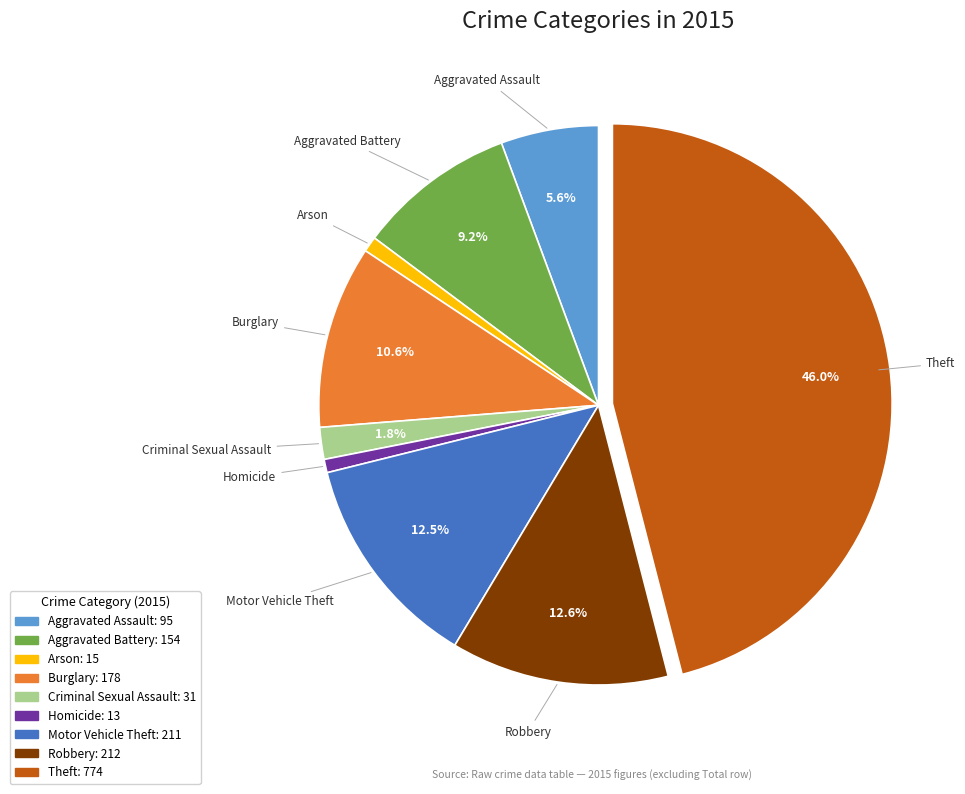

Does Aggravated Assault represent more than half of the total?

No